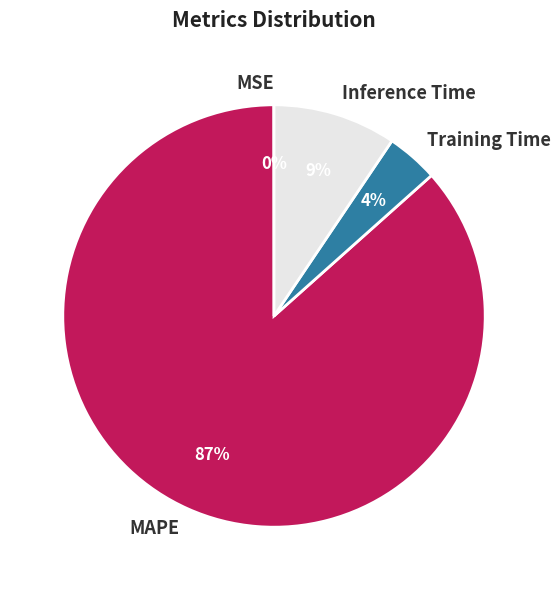

Between MAPE and Inference Time, which is larger?

MAPE